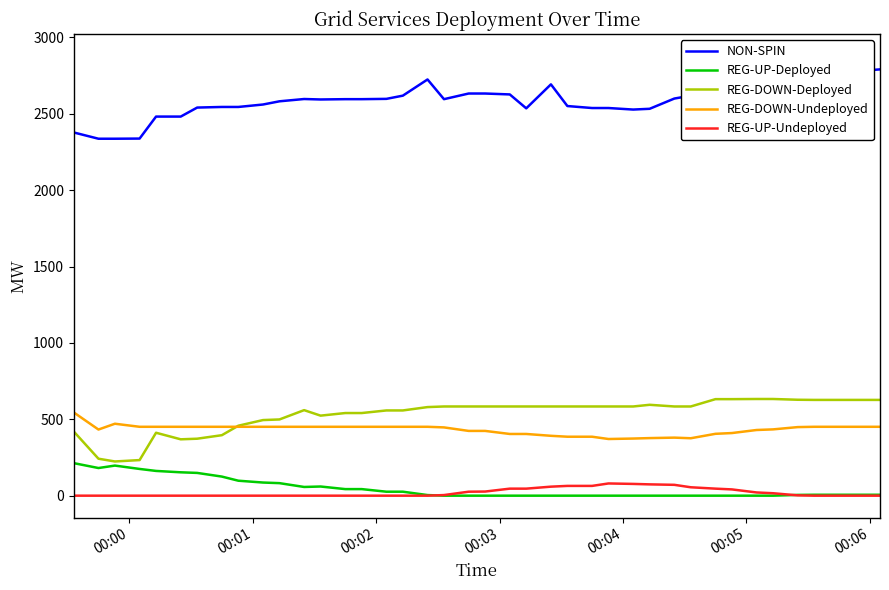

True or false: REG-UP-Undeployed and REG-DOWN-Deployed cross at least once.

False